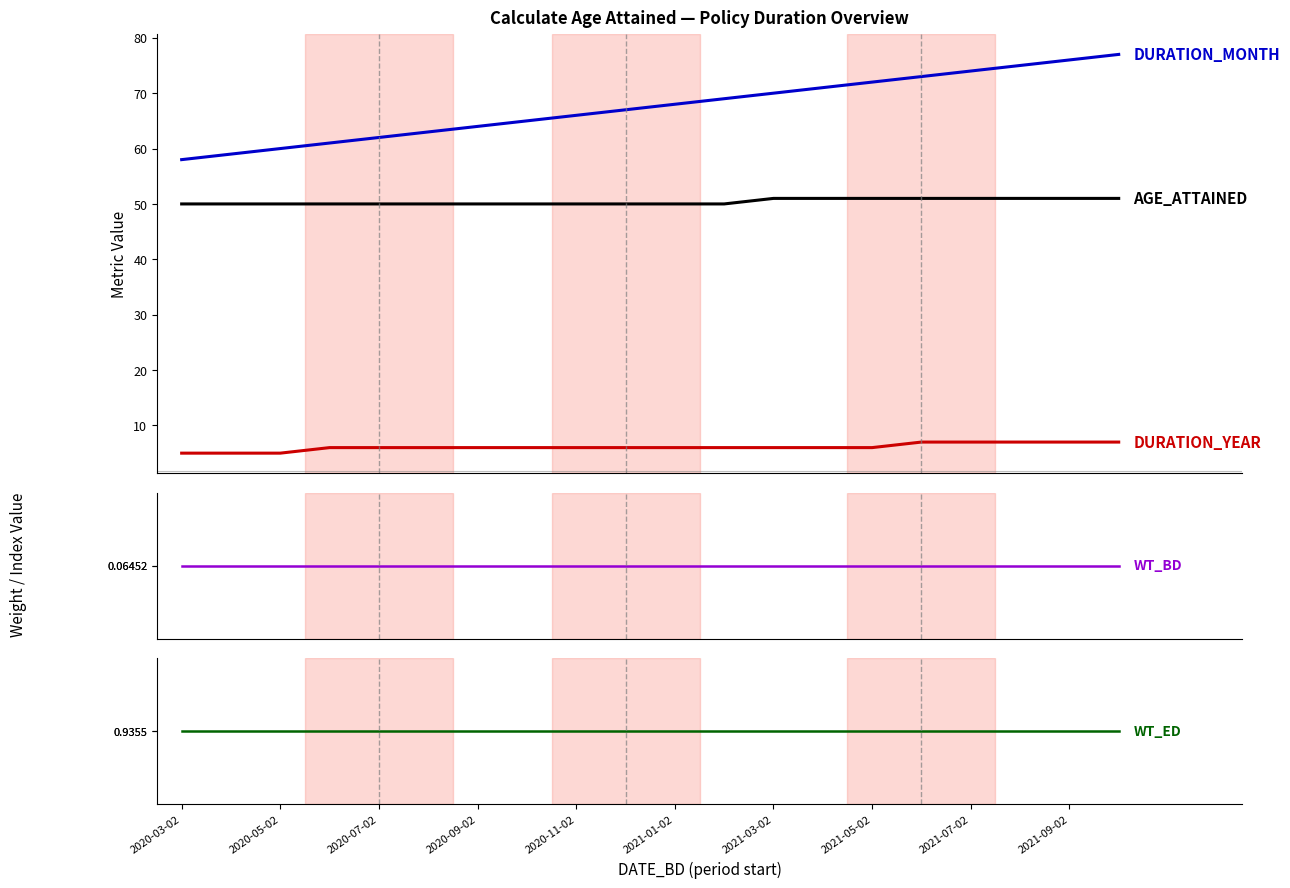

Between 19 and 11, which is larger?

19